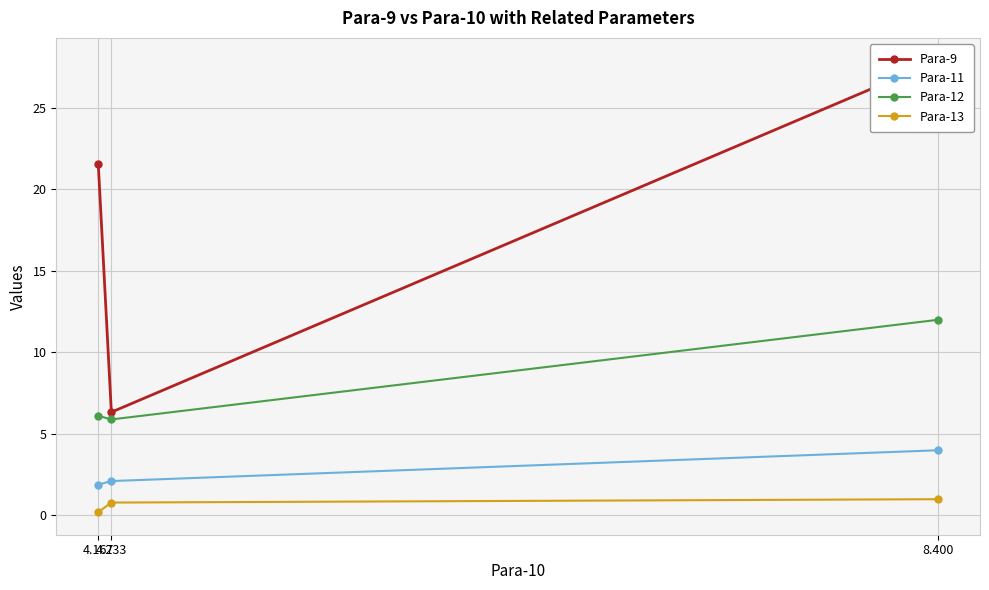

The value of Para-13 at 8.400 is 1.0. True or false?

True